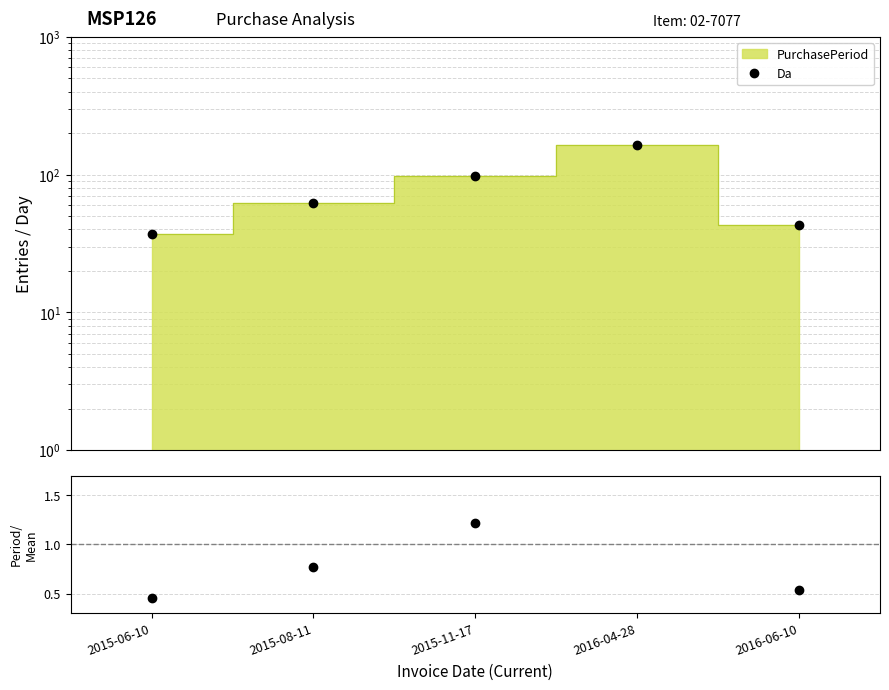

What is the difference between the Period/Mean values at 2015-11-17 and 2015-08-11?

0.4